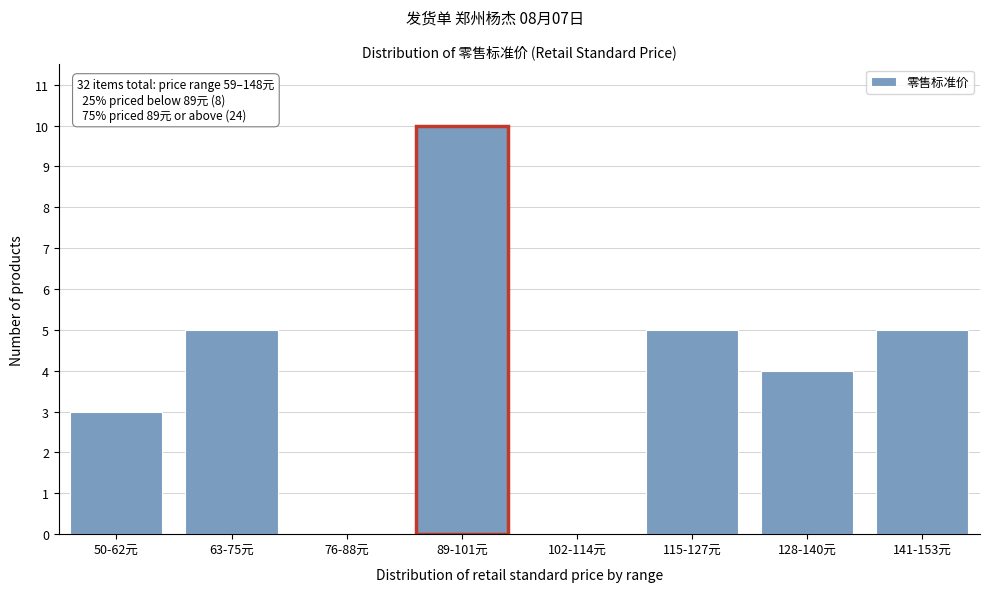

Reading left to right, list all the values displayed in this chart.

50-62元=3	63-75元=5	76-88元=0	89-101元=10	102-114元=0	115-127元=5	128-140元=4	141-153元=5